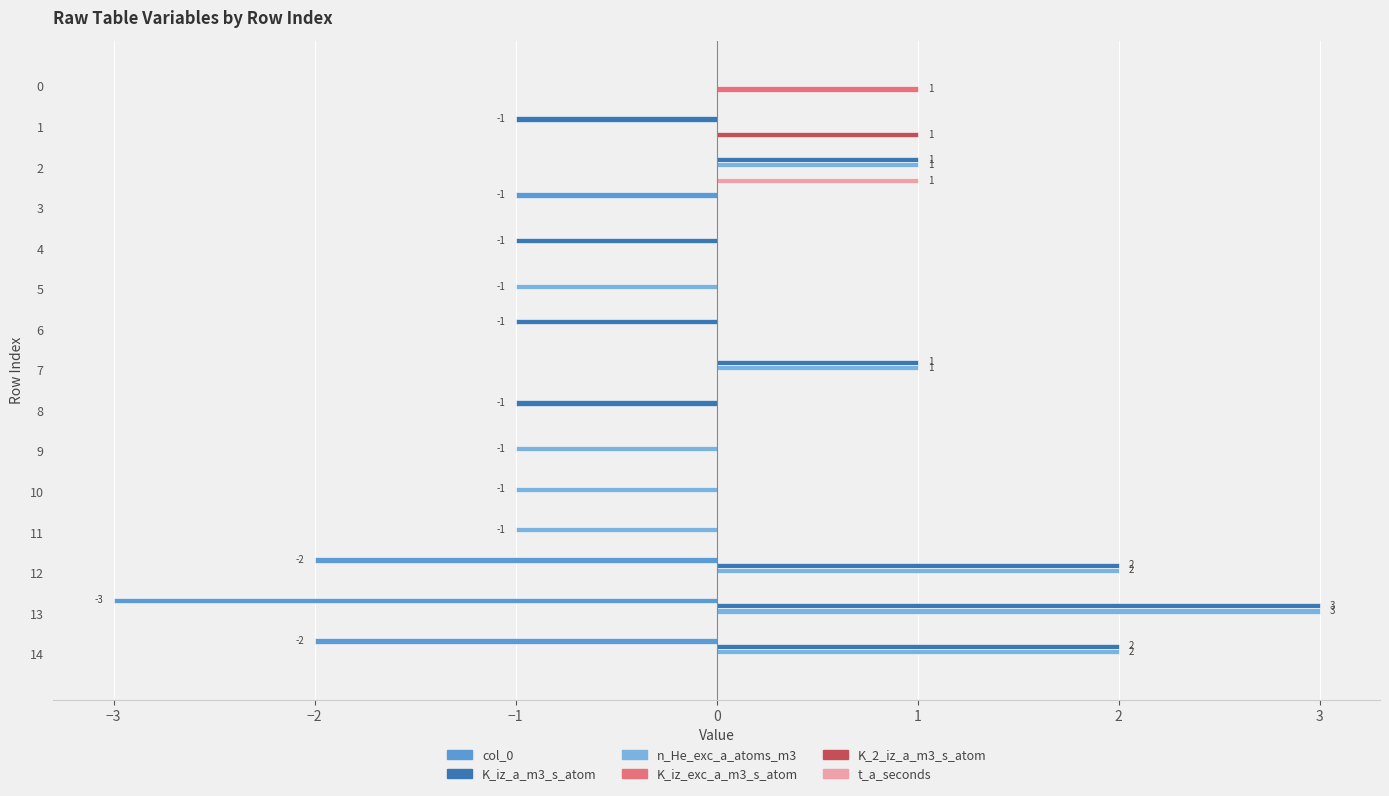

Which label corresponds to the largest value in the chart?

13